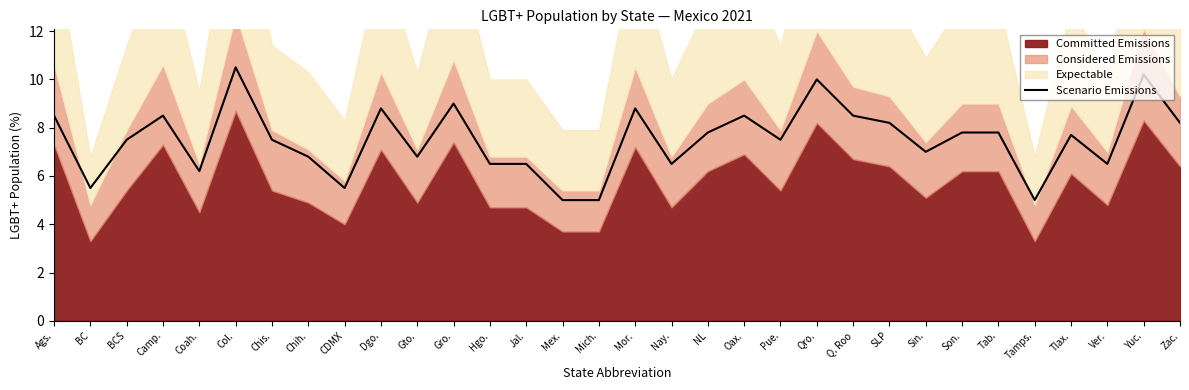

What is the difference between the maximum and minimum values?

5.5